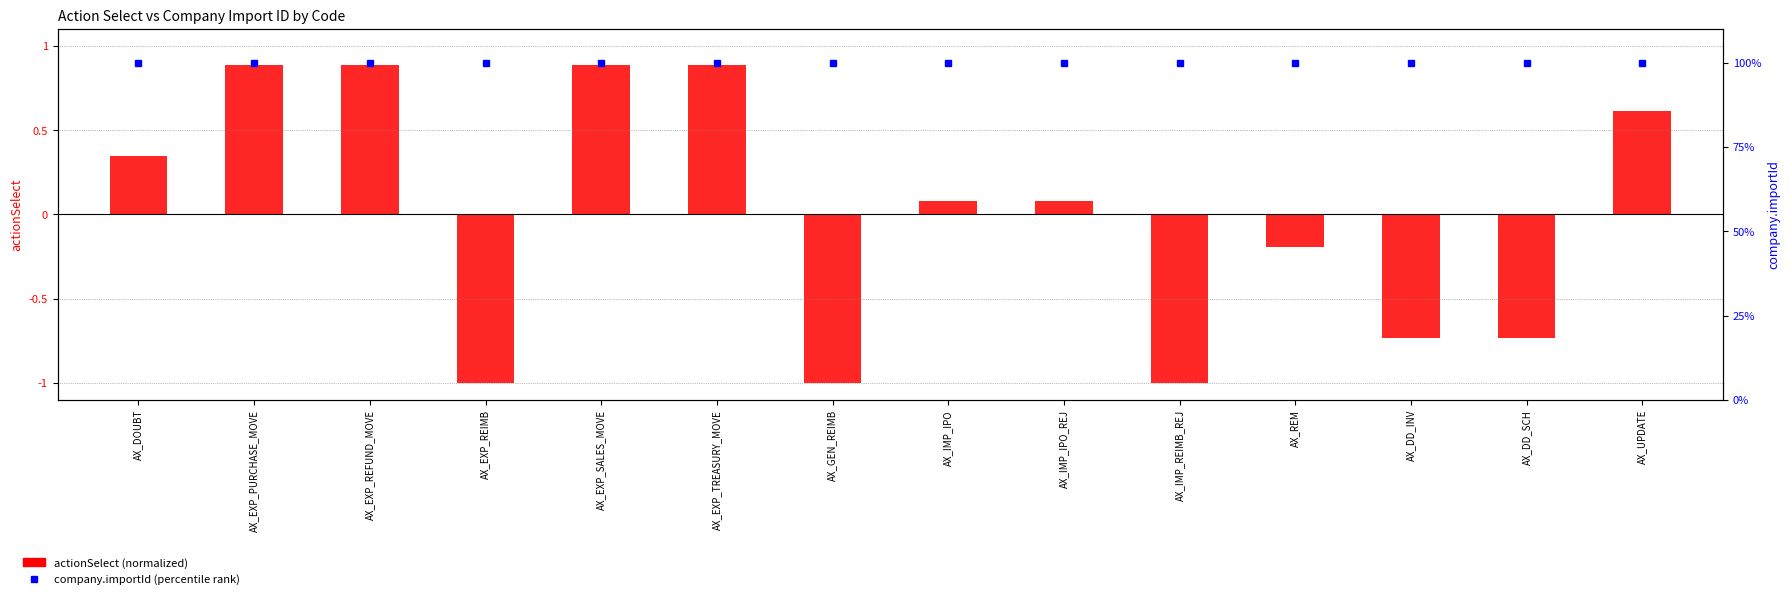

What is the label of the 5th bar from the right?

AX_IMP_REIMB_REJ